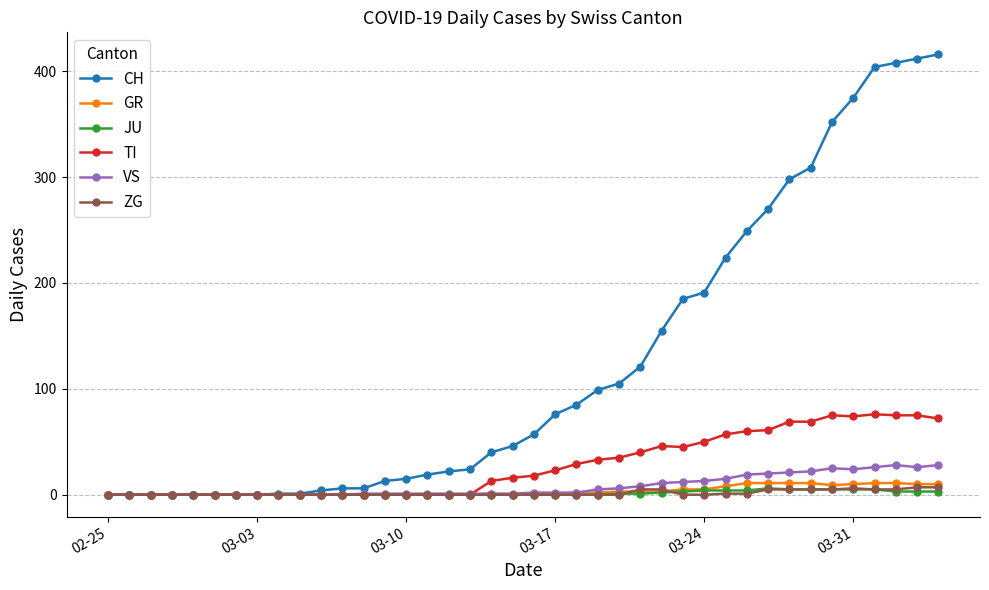

What is the sum of all JU values?

59